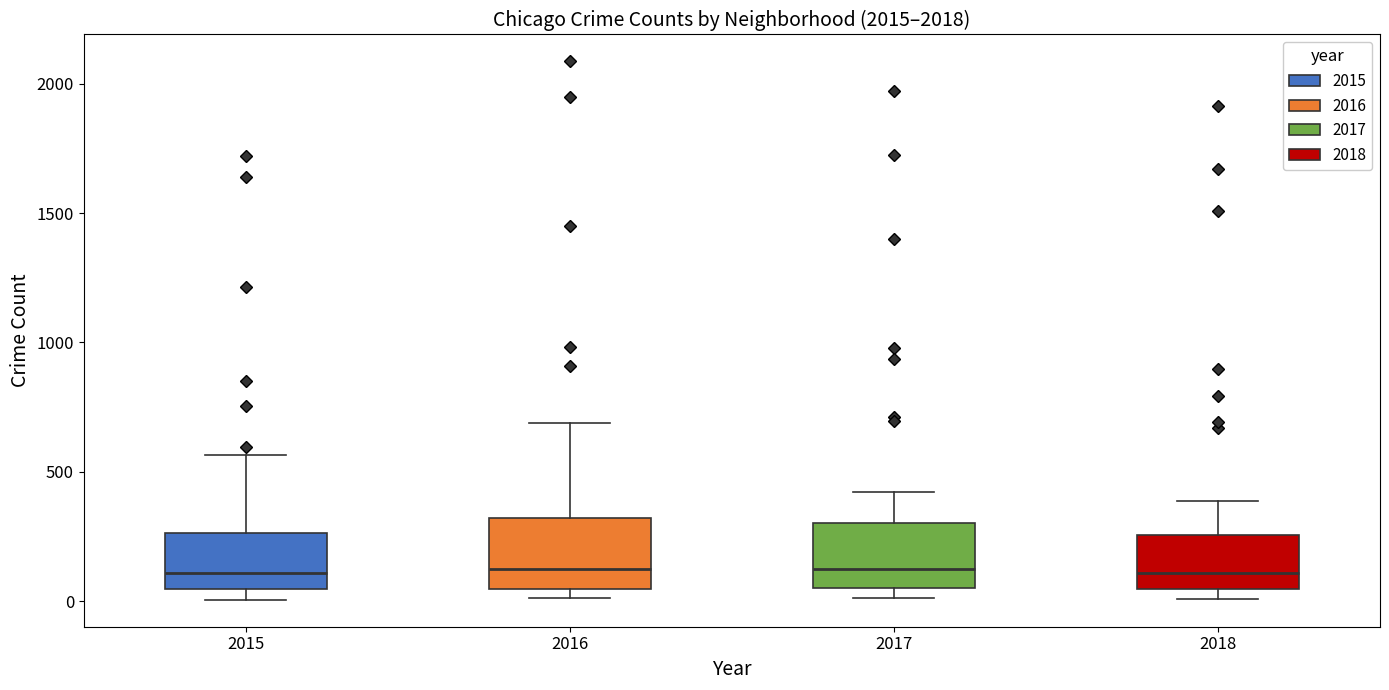

Reading left to right, transcribe this box plot: for each box, give where its median line is, the range the box spans, and where its two whiskers end, as read against the y-axis. The values are not printed on the chart, so give them approximately, as read against the axis.

2015: median 100, box 50 to 250, whiskers 0 to 550
2016: median 150, box 50 to 300, whiskers 0 to 700
2017: median 100, box 50 to 300, whiskers 0 to 400
2018: median 100, box 50 to 250, whiskers 0 to 400